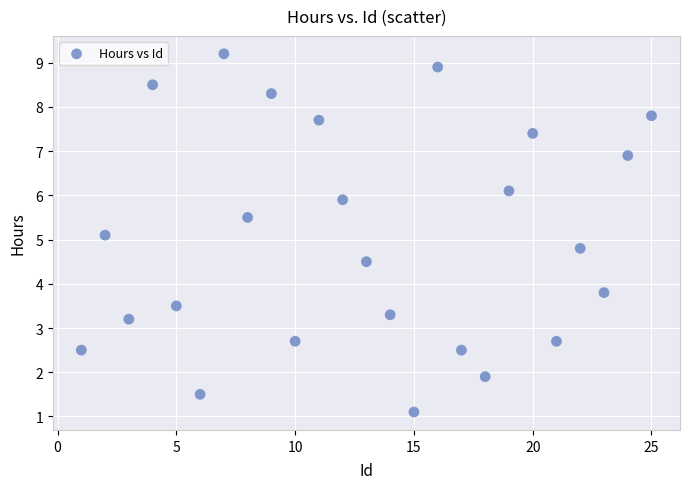

What Y value in the scatter plot is closest to 5?

5.1